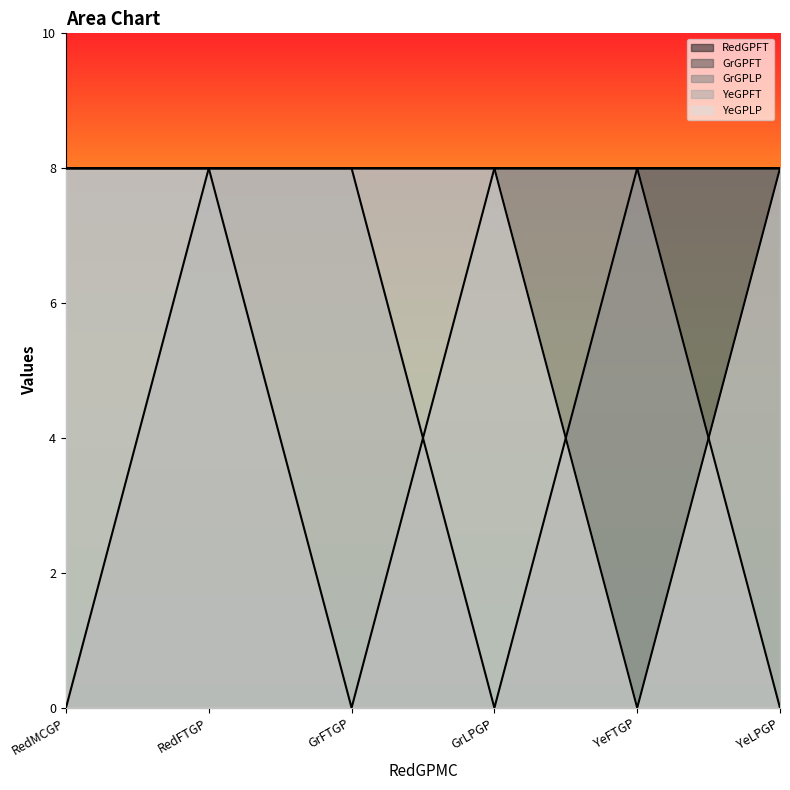

What position from the right is YeFTGP?

2